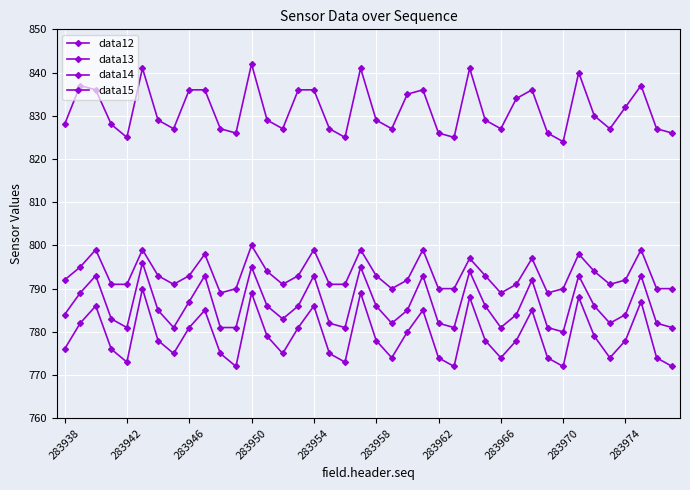

List the series in order of their peak value, lowest first.

data14, data13, data12, data15